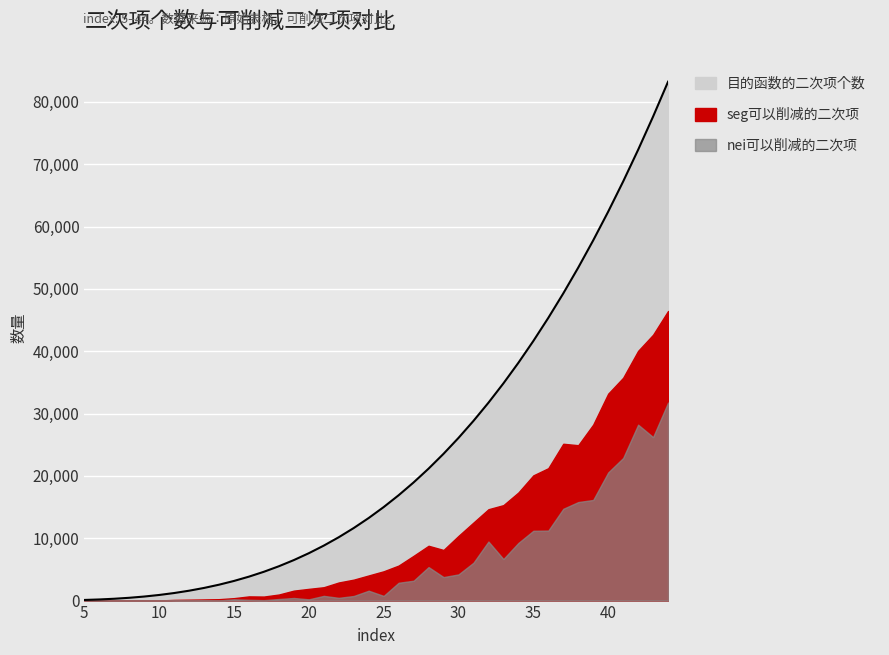

True or false: nei可以削减的二次项 and seg可以削减的二次项 intersect in this chart.

False